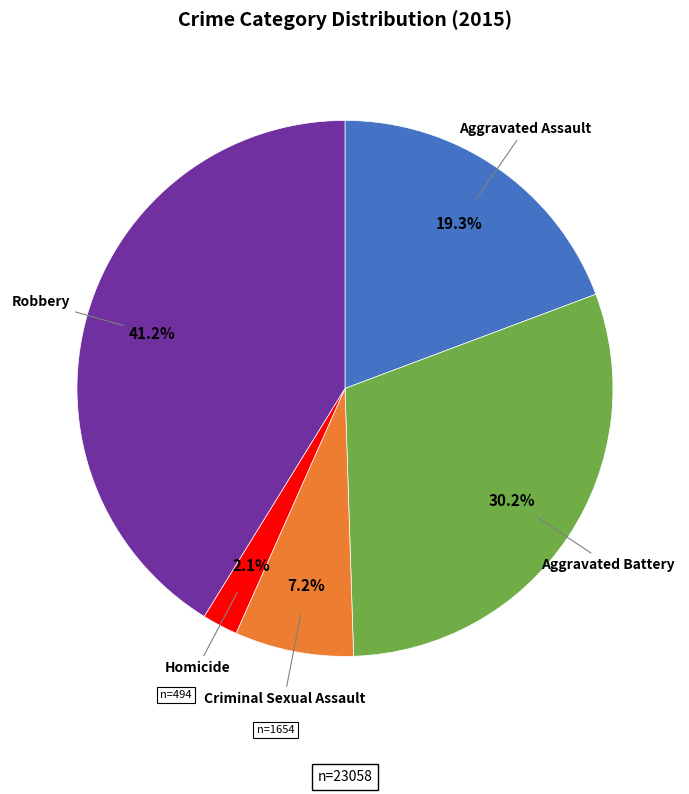

True or false: Aggravated Assault accounts for 6% of the total.

False